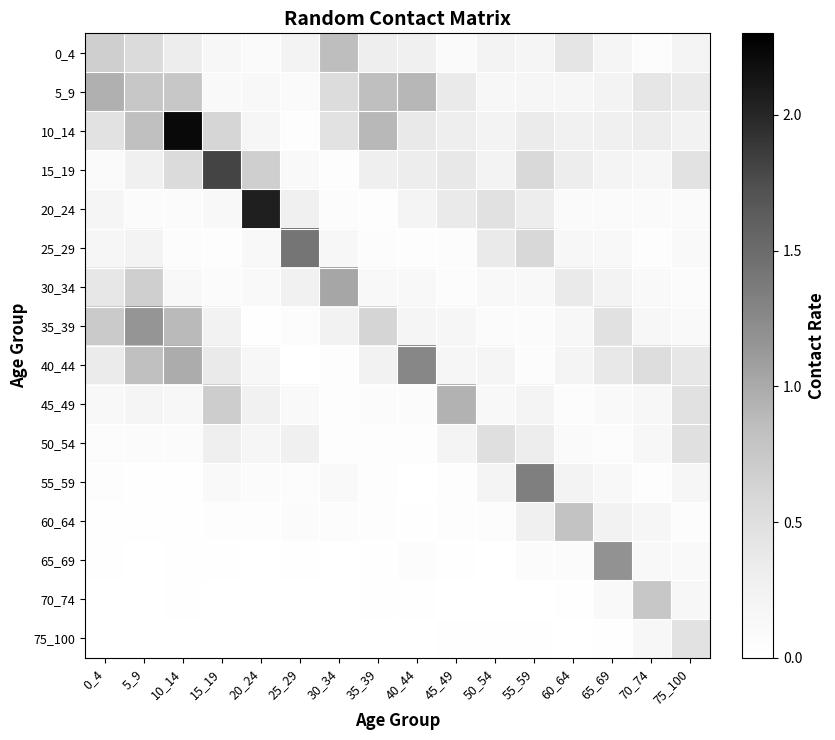

What is the difference between the highest and lowest values at 25_29?

1.4